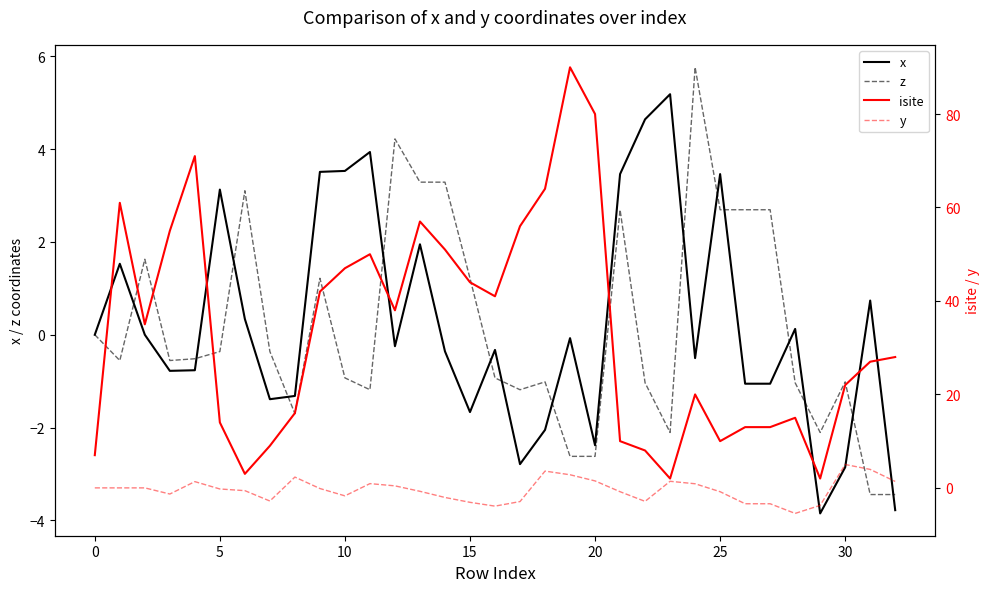

The z series shows -0.2 at 30. True or false?

False